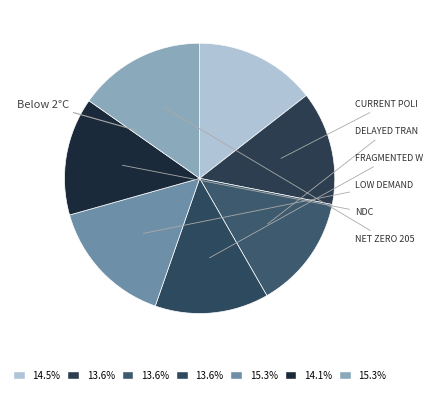

Count the number of slices in the pie.

7